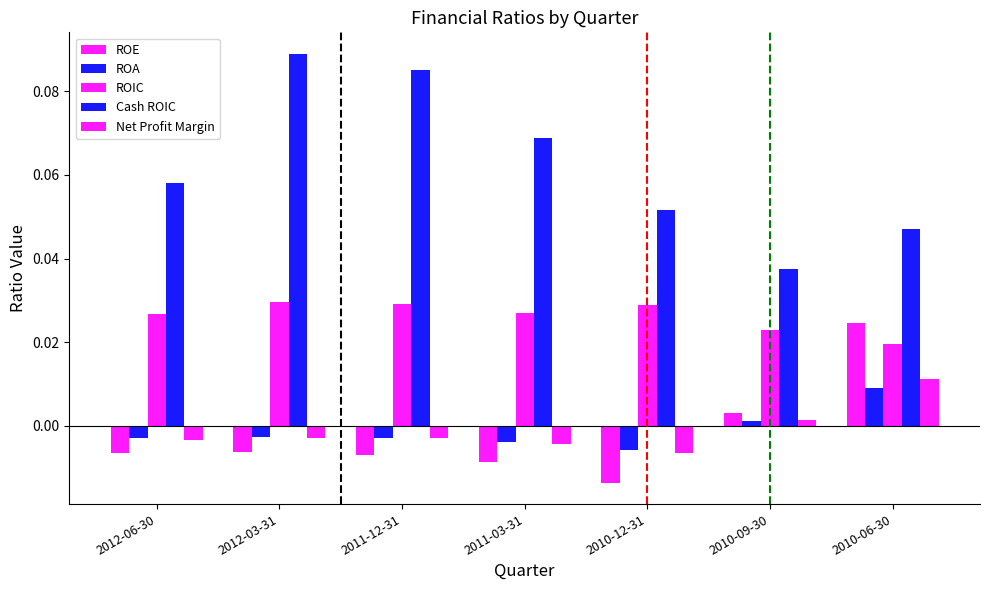

What is the label of the 5th bar from the left?

2010-12-31